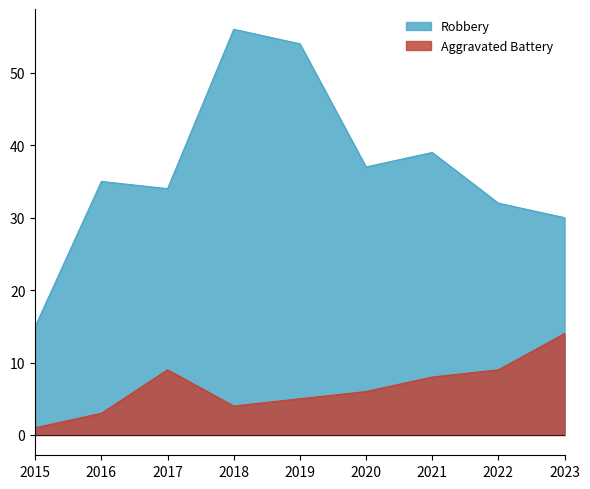

How many lines are shown in the chart?

2